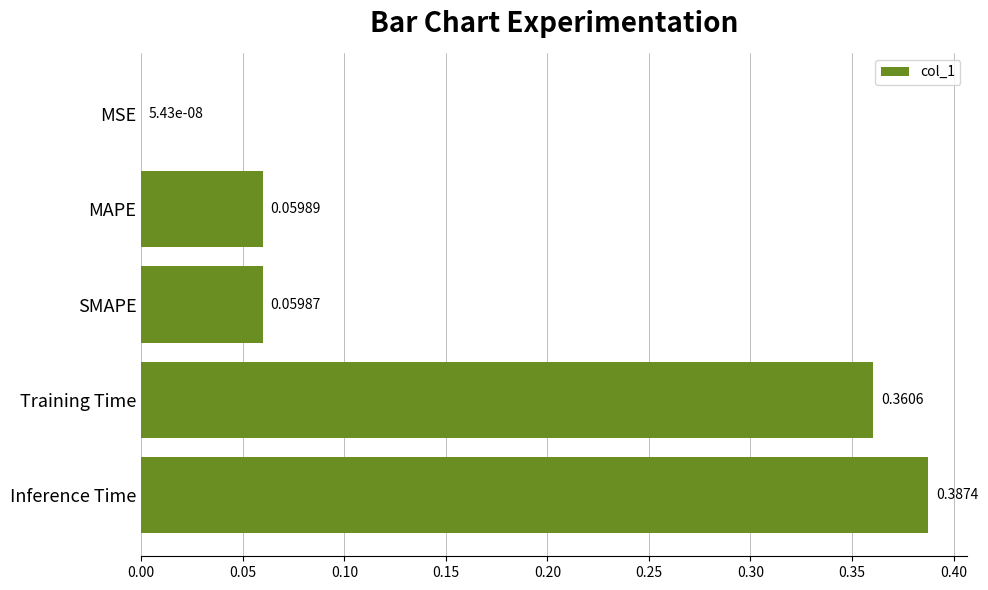

What is the sum of all values?

0.9